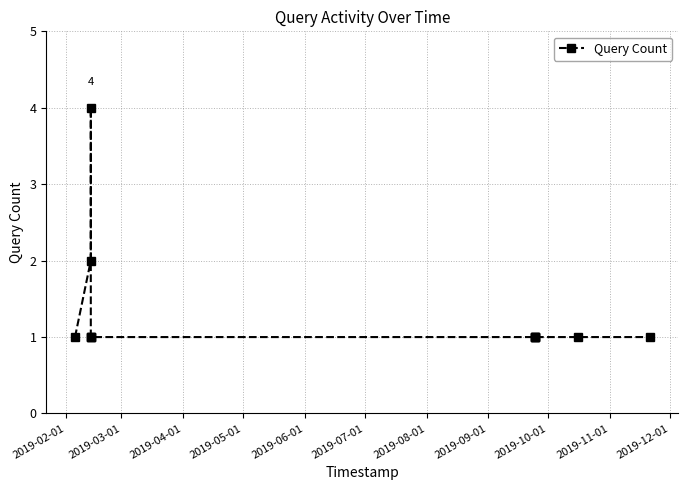

What is the value of the 9th point from the left?

1